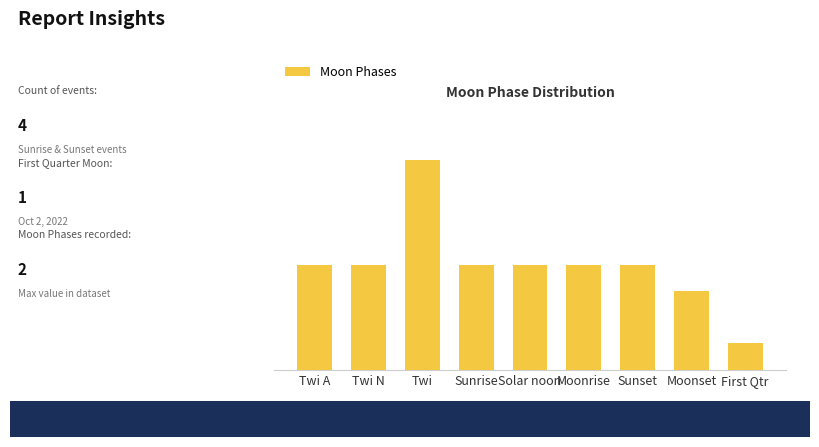

Does the chart contain any negative values?

No